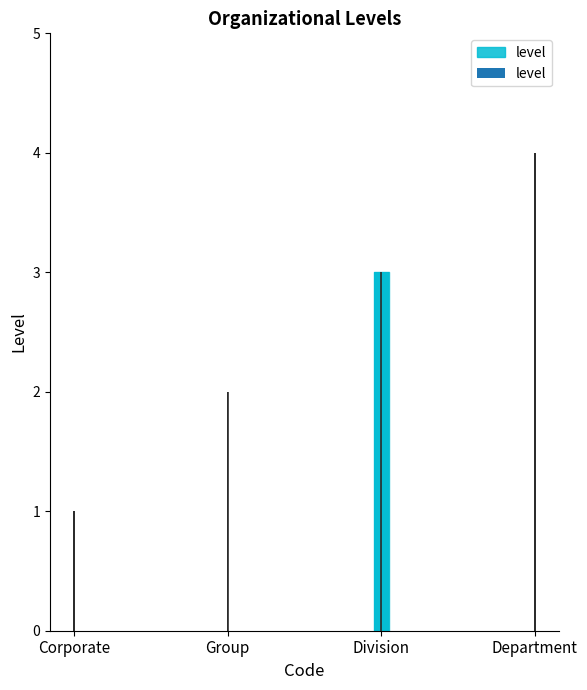

What is the label of the 1st bar from the left?

Corporate